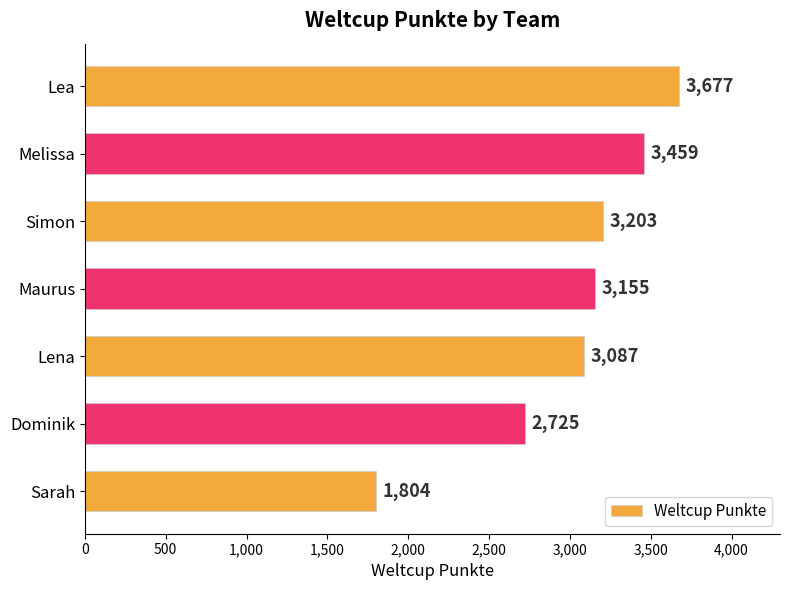

Does the chart contain stacked bars?

No